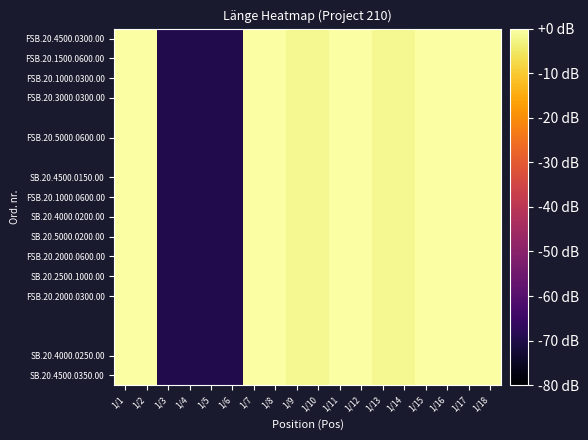

Count the number of data series in this chart.

18